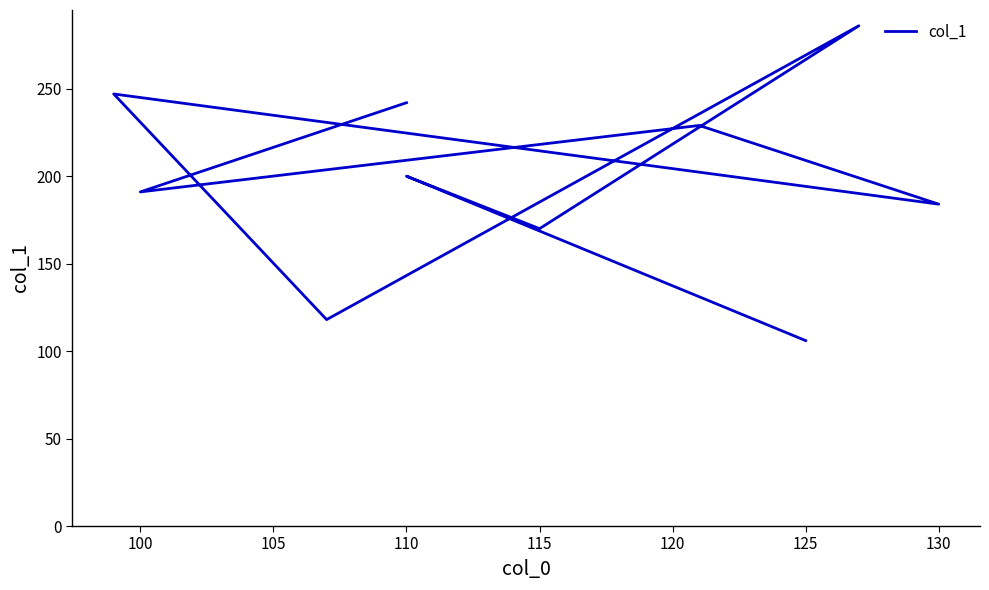

Reading right to left, what are all the values shown in this chart?

106	200	170	286	118	247	184	229	191	242